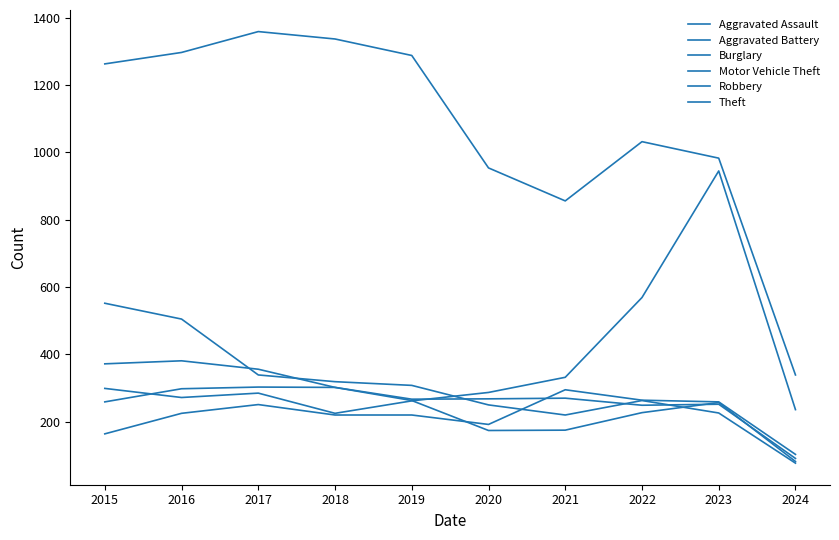

In Theft, how many points are lower than both neighbors (excluding endpoints)?

1